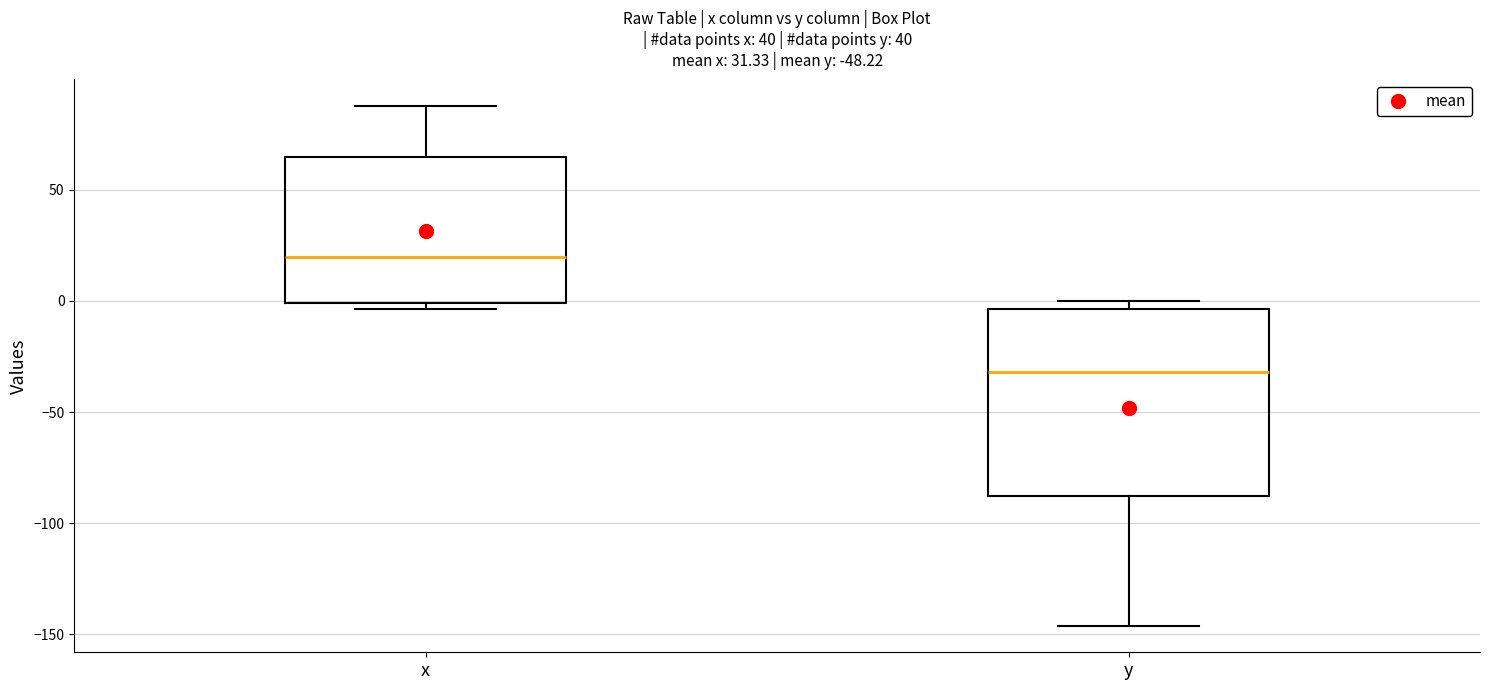

Which box's median line is the highest?

x